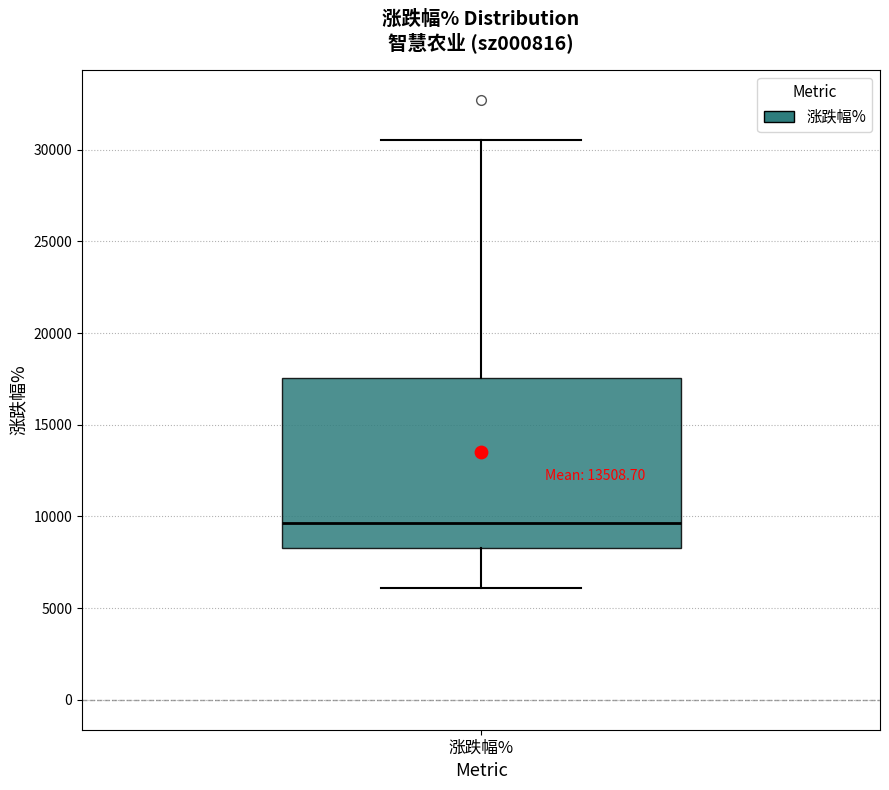

Where does the lower whisker of the box for 涨跌幅% end on the y-axis? The values are not printed on the chart, so give them approximately, as read against the axis.

6000